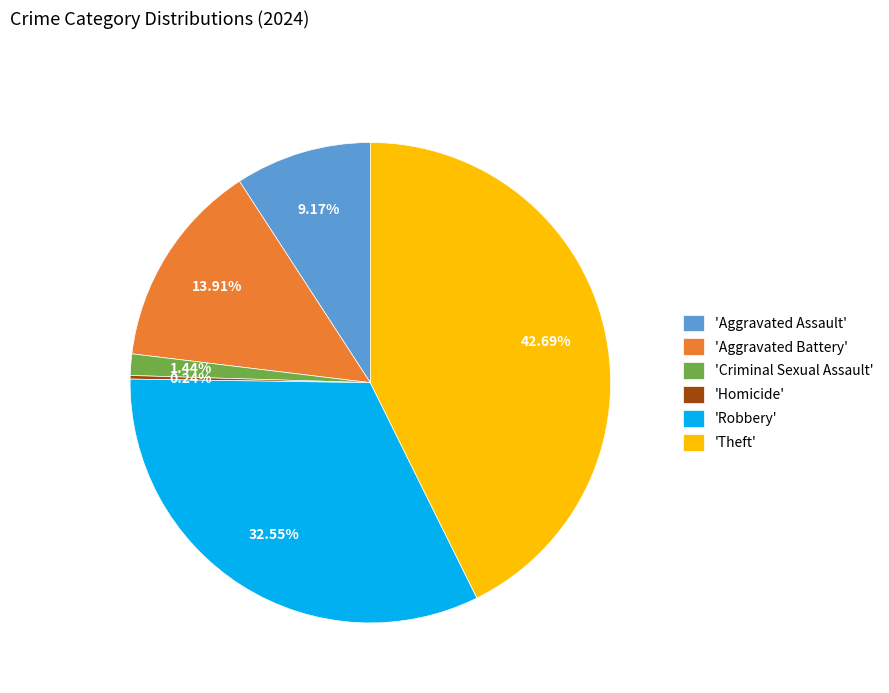

What is the largest slice in the pie chart?

'Theft'